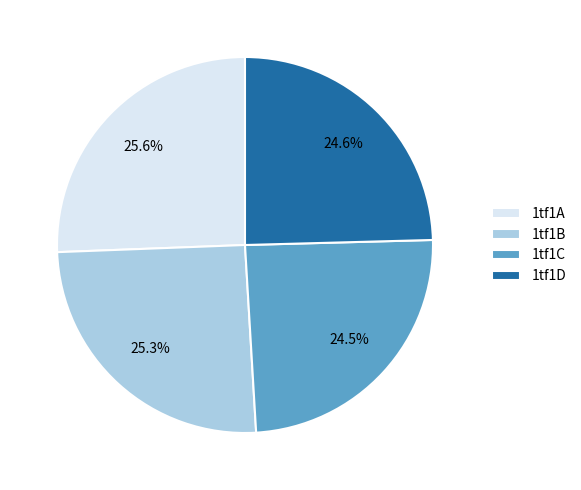

Is there any slice that represents more than half of the pie?

No